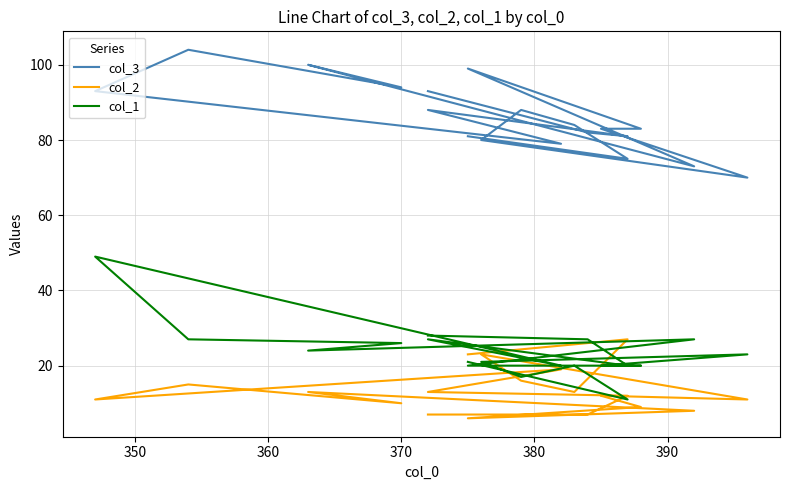

What is the value of the col_3 point at the 17th from the left?

81